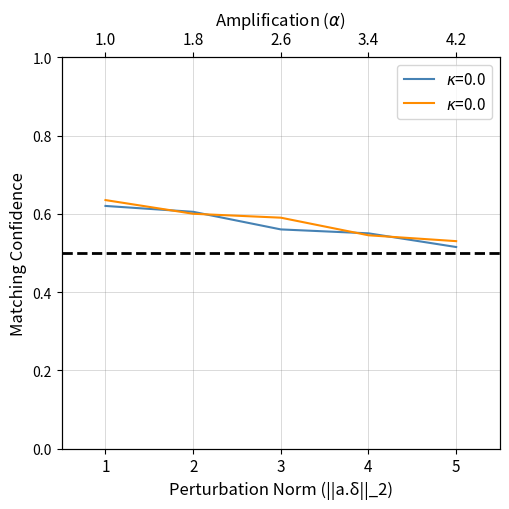

Which label corresponds to the largest value in the chart?

1